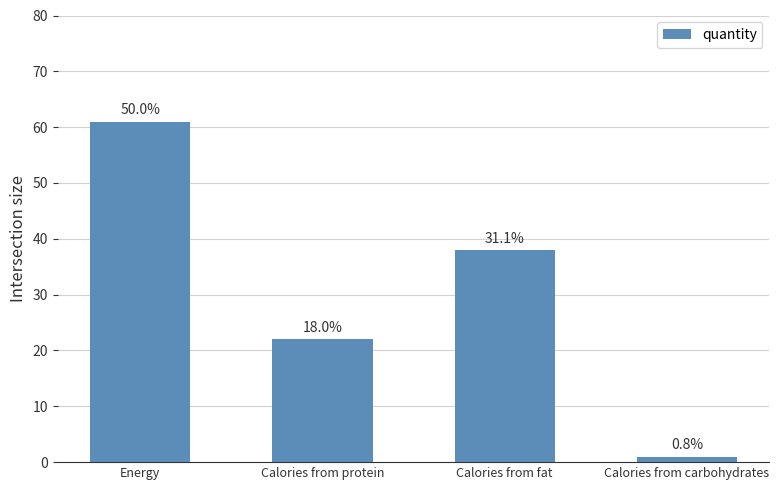

Rank the categories by value from lowest to highest.

Calories from carbohydrates, Calories from protein, Calories from fat, Energy